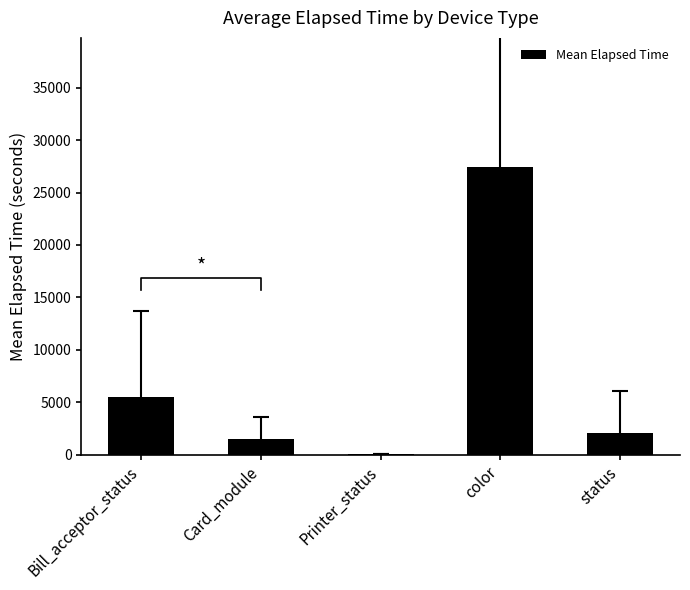

What is the difference between the second highest and minimum values?

5410